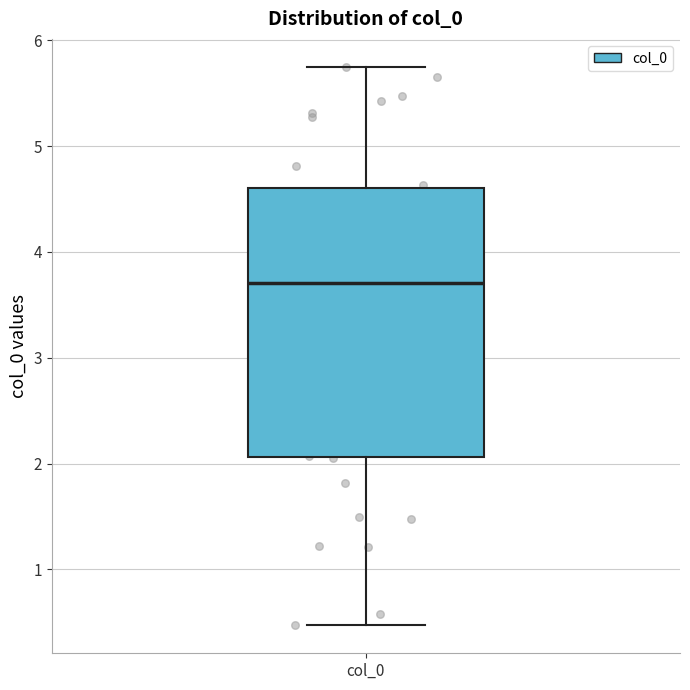

Where is the upper edge of the box for col_0 on the y-axis? The values are not printed on the chart, so give them approximately, as read against the axis.

4.6